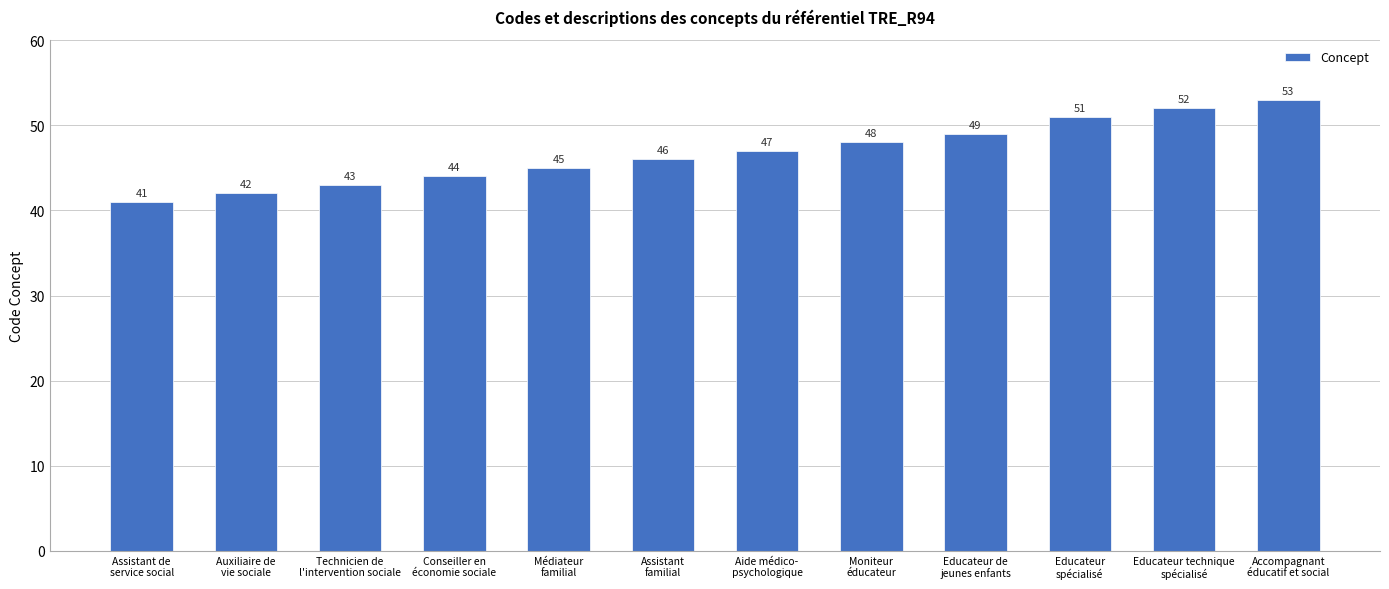

Which label corresponds to the largest value in the chart?

Accompagnant
éducatif et social